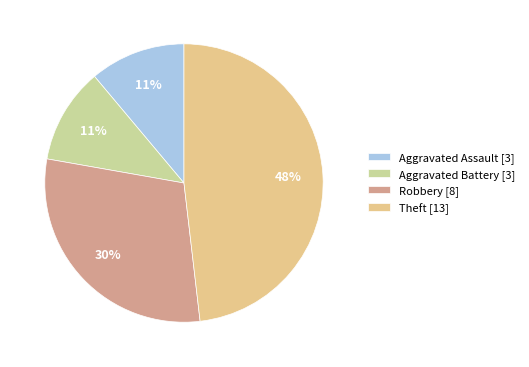

Is the sum of Aggravated Assault and Theft greater than half?

Yes